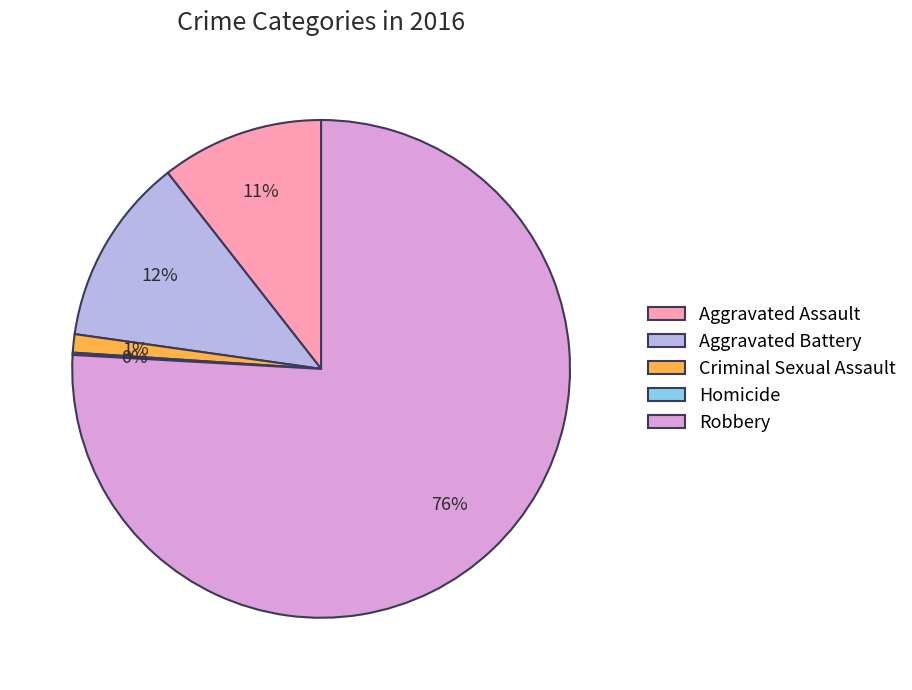

Does Aggravated Battery represent more than half of the total?

No